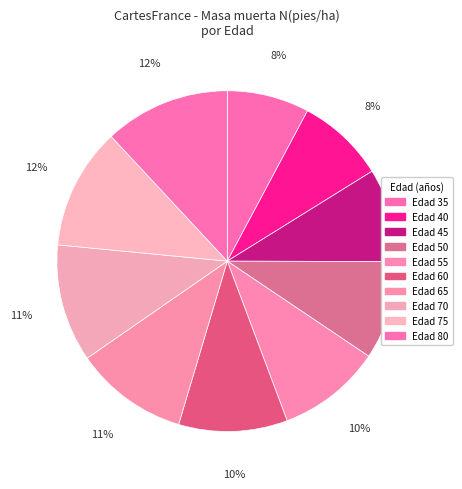

Which category has the smallest portion of the pie?

35